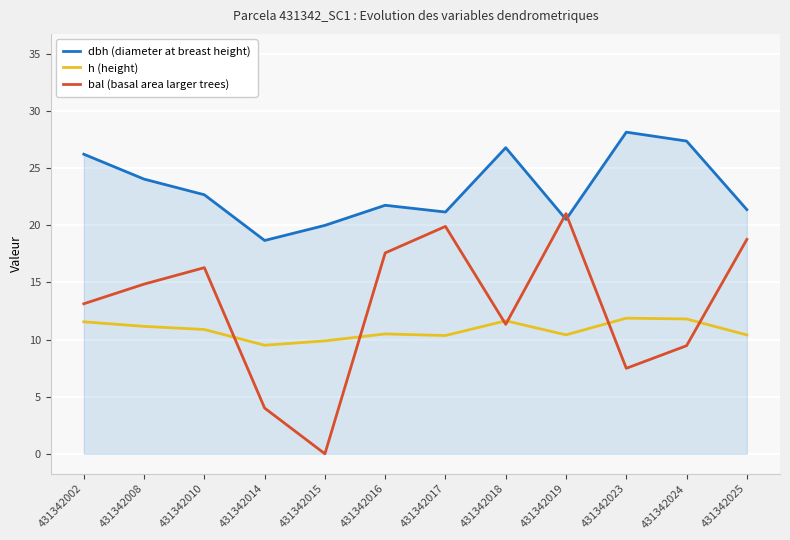

Reading left to right, extract all data points from this chart.

dbh: 431342002=26.2	431342008=24.0	431342010=22.7	431342014=18.7	431342015=20.0	431342016=21.8	431342017=21.2	431342018=26.8	431342019=20.5	431342023=28.1	431342024=27.4	431342025=21.4
h: 431342002=11.6	431342008=11.2	431342010=10.9	431342014=9.5	431342015=9.9	431342016=10.5	431342017=10.3	431342018=11.6	431342019=10.4	431342023=11.9	431342024=11.8	431342025=10.4
bal: 431342002=13.1	431342008=14.8	431342010=16.3	431342014=4.0	431342015=0.0	431342016=17.6	431342017=19.9	431342018=11.3	431342019=21.0	431342023=7.5	431342024=9.5	431342025=18.8